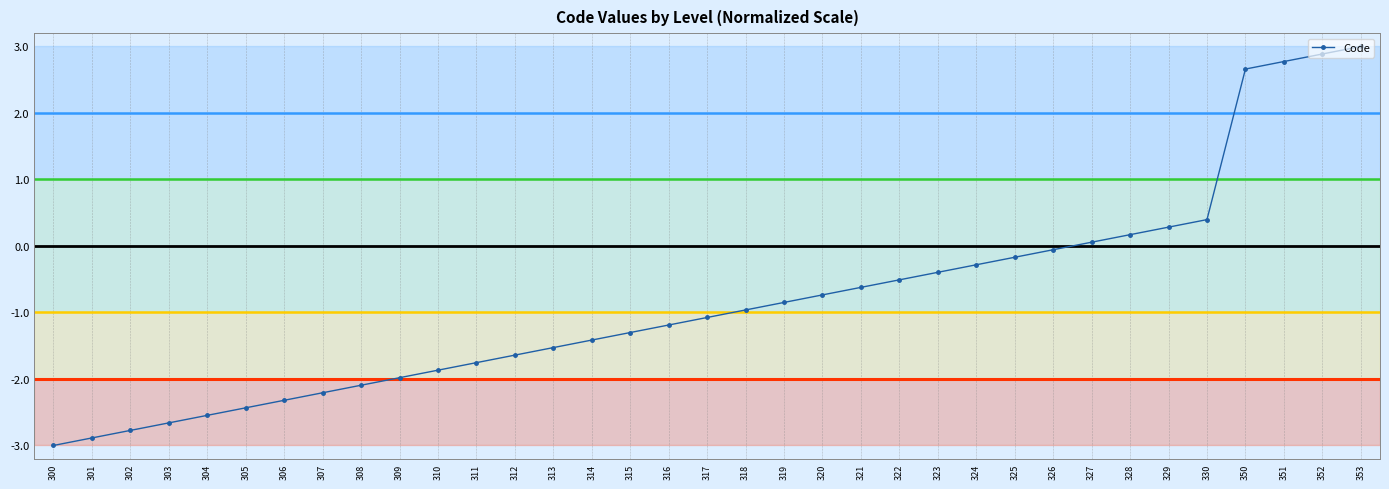

At which category does the chart reach its minimum across all series?

300